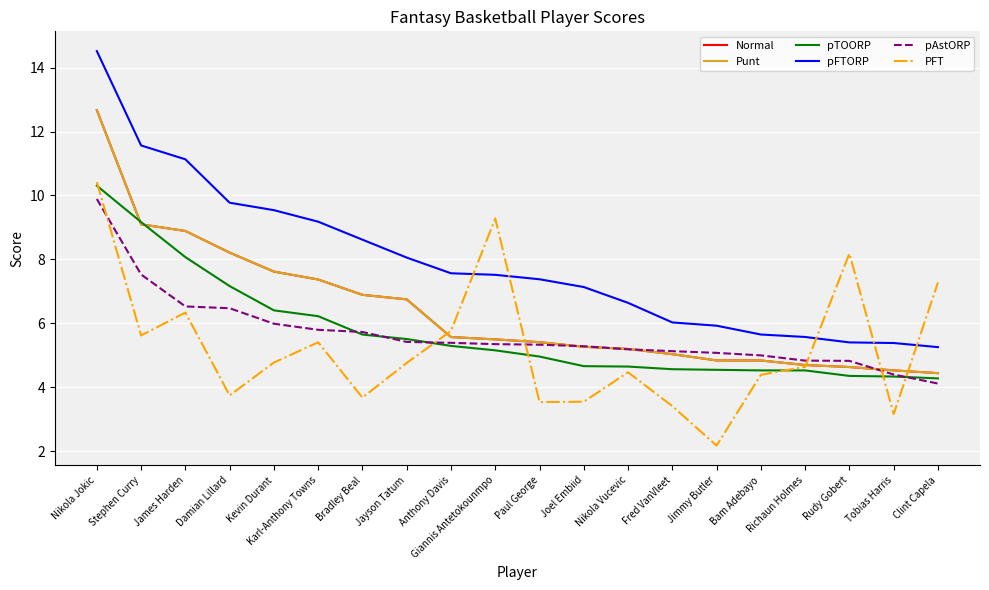

At which category does the chart reach its minimum across all series?

Jimmy Butler